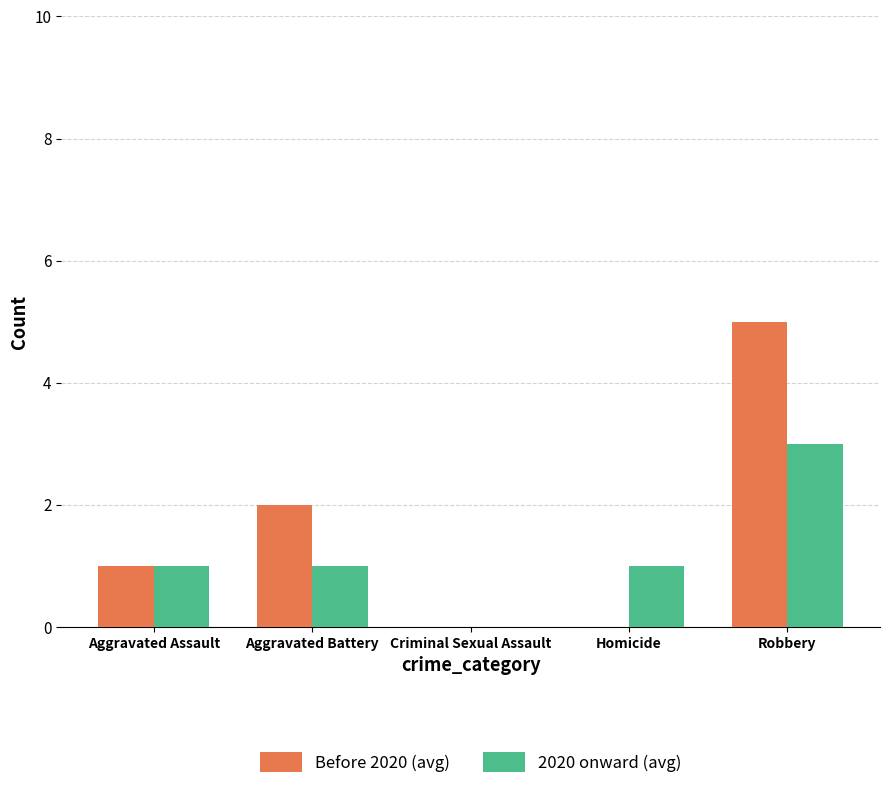

Are the bars horizontal?

No